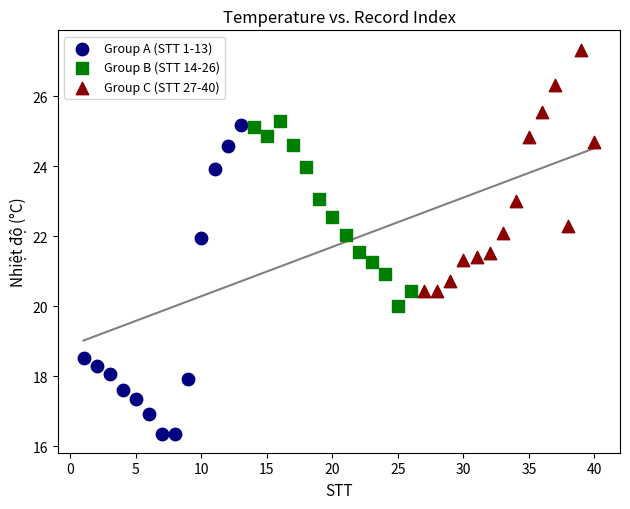

Which series reaches the maximum Y coordinate?

Group C (STT 27-40)